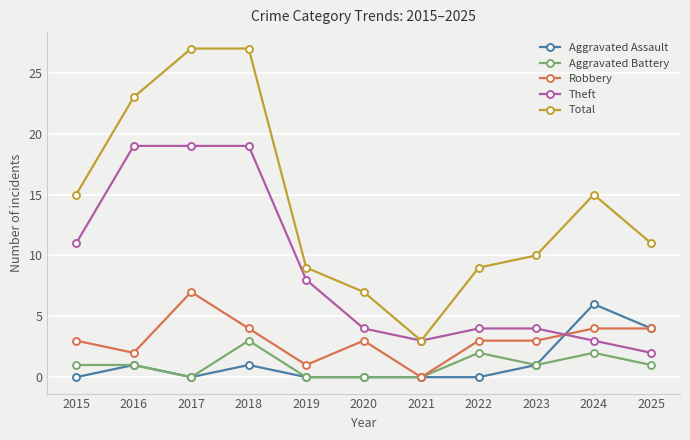

Which series has the widest spread of values?

Total